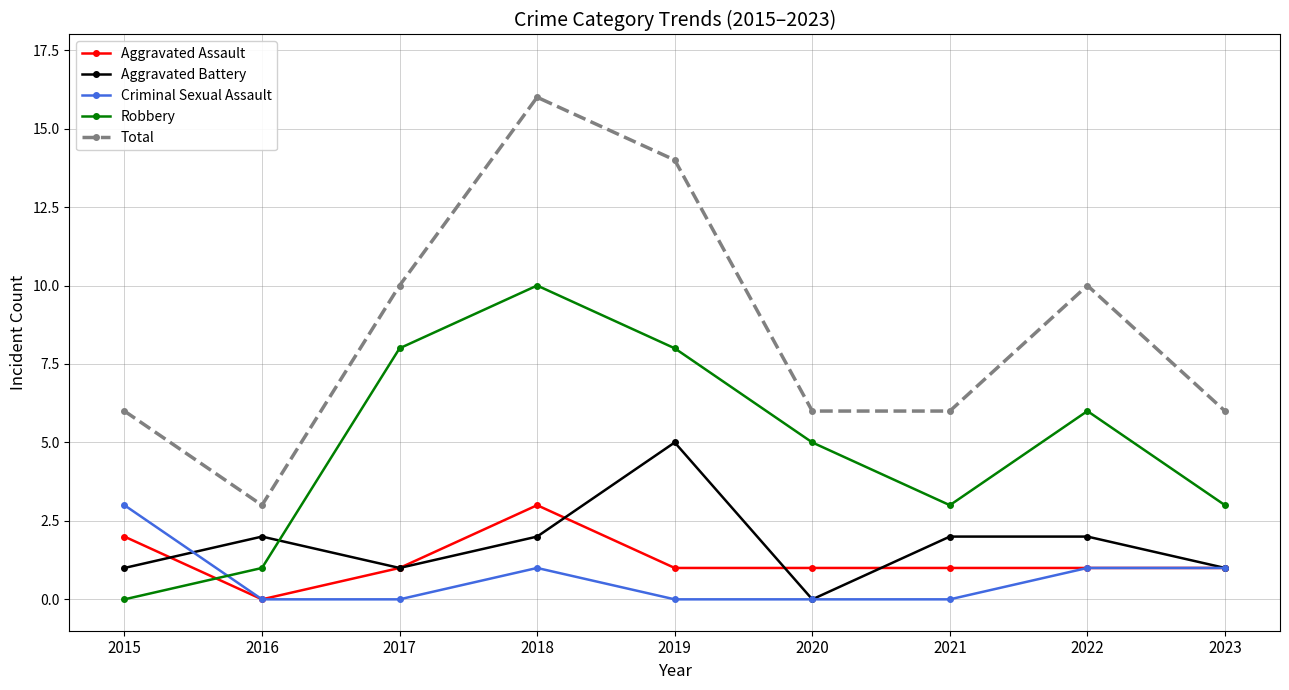

How many values in the Aggravated Battery series are below 2?

4